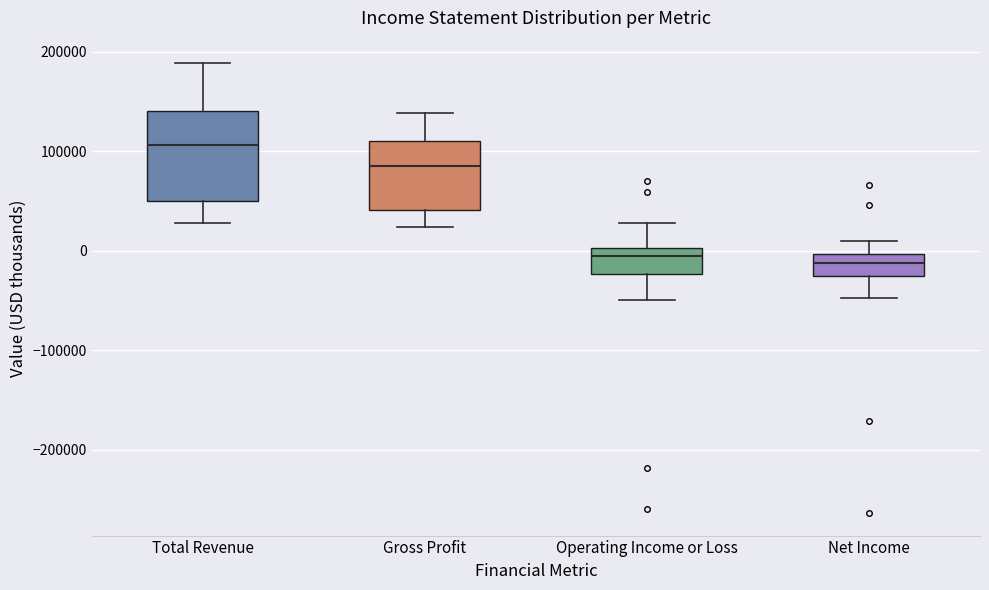

Which box has the highest median line?

Total Revenue